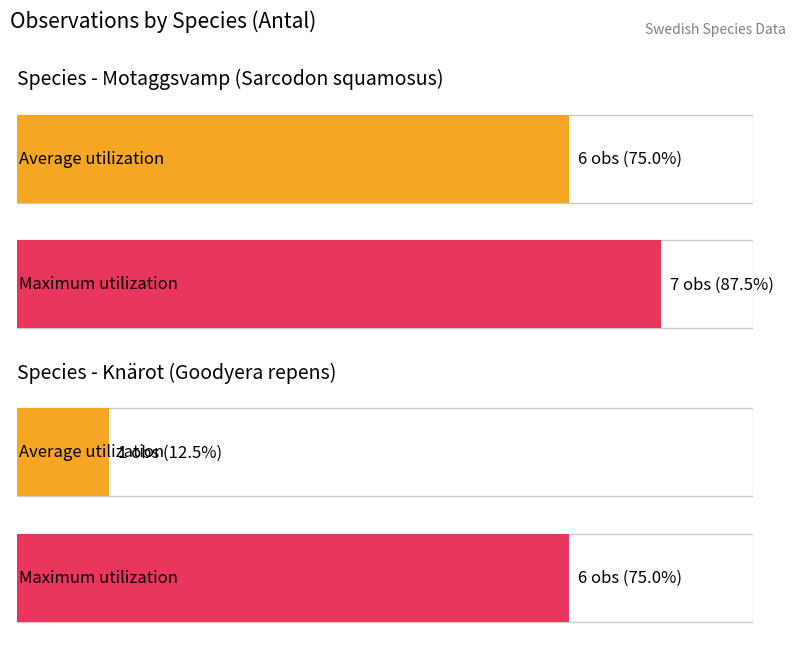

What is the minimum value for Average utilization?

1